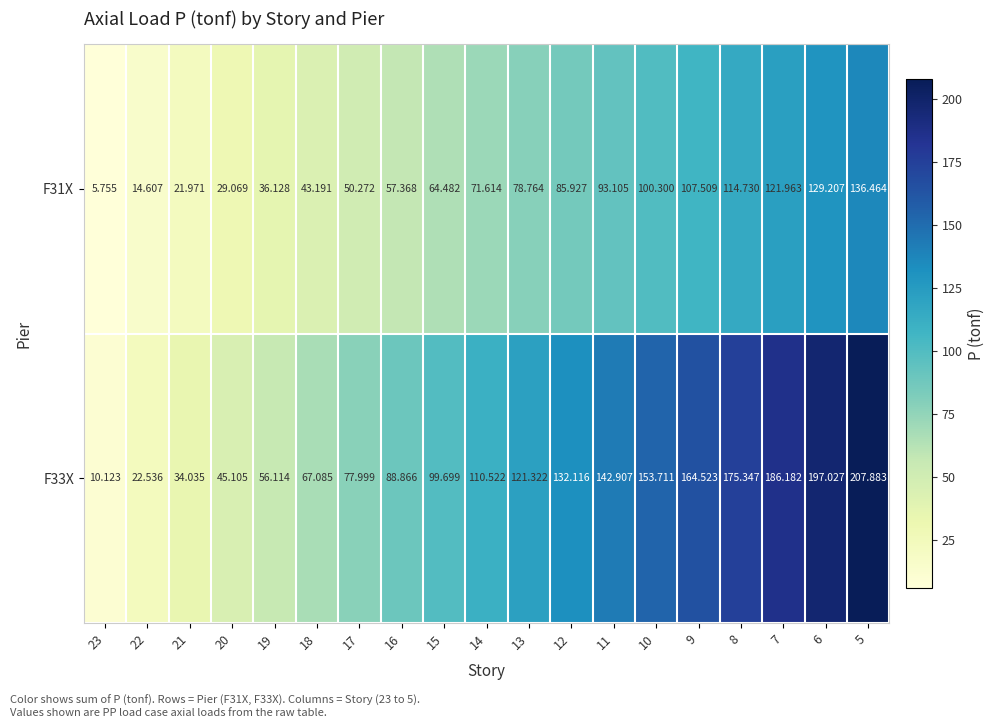

Is the value of F33X at 23 greater than the value of F31X at 16?

No